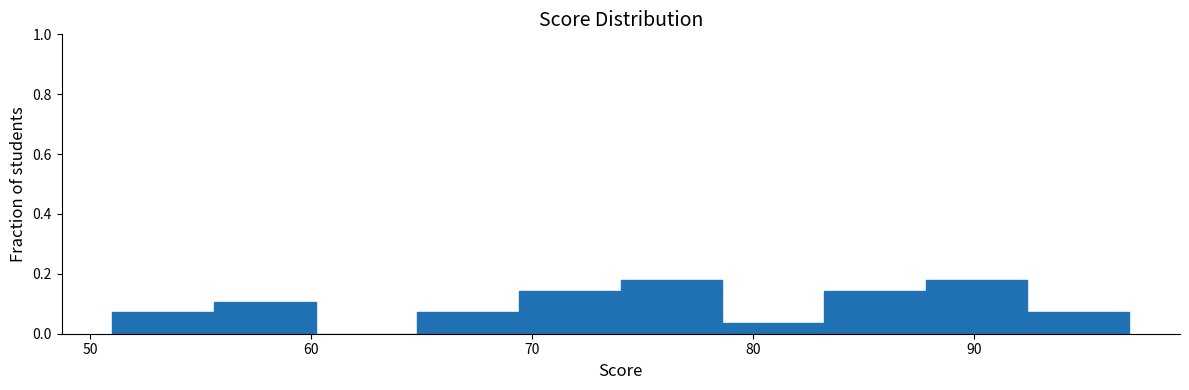

How tall is the bar that spans 92.4 to 97.0 on the x-axis? Neither the bar edges nor the heights are printed on the chart, so give them approximately, as read against the axes.

0.08